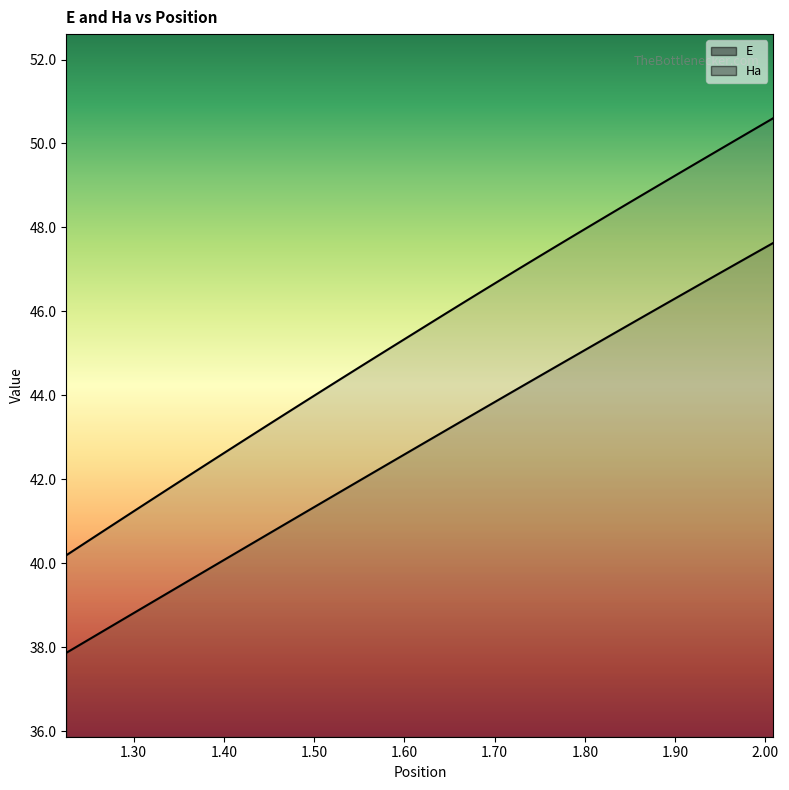

True or false: Ha and E intersect in this chart.

False